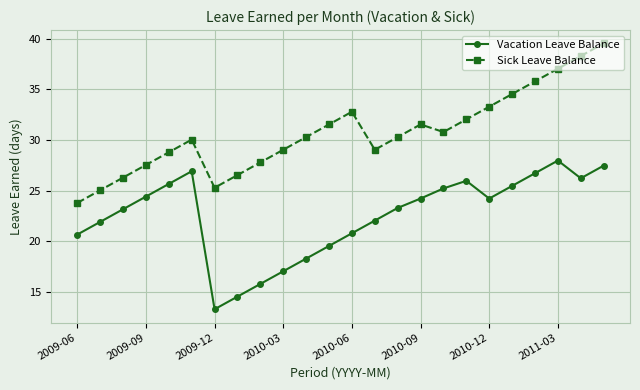

What is the value of the Sick Leave Balance point at the 8th from the left?

26.5